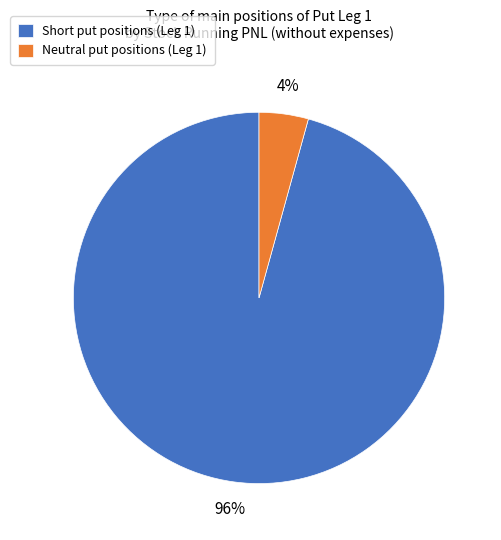

To the nearest percent, what portion does Short represent?

96%